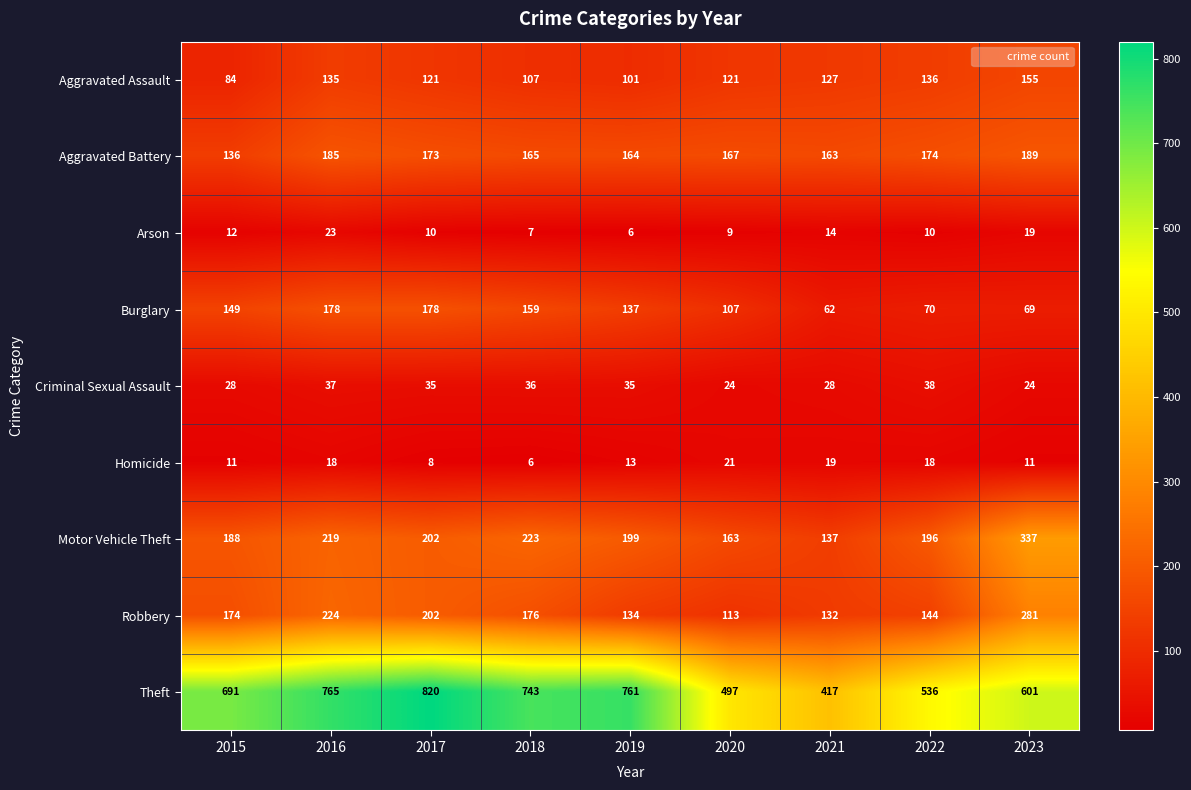

Is it true that Aggravated Battery equals 189 at 2023?

True